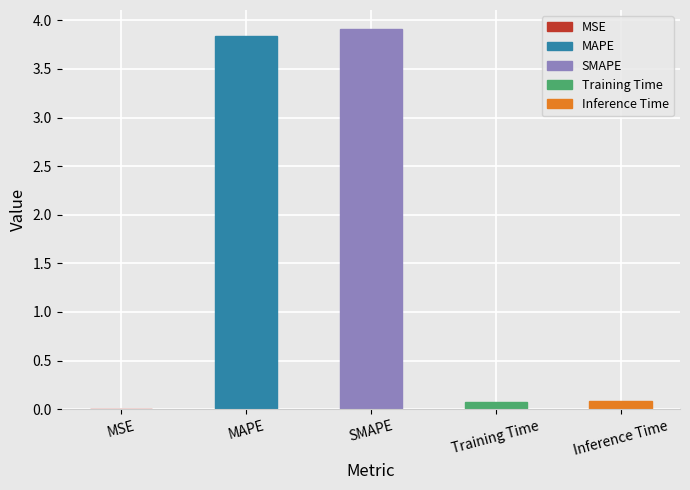

What is the difference between the values at Inference Time and MSE?

0.1